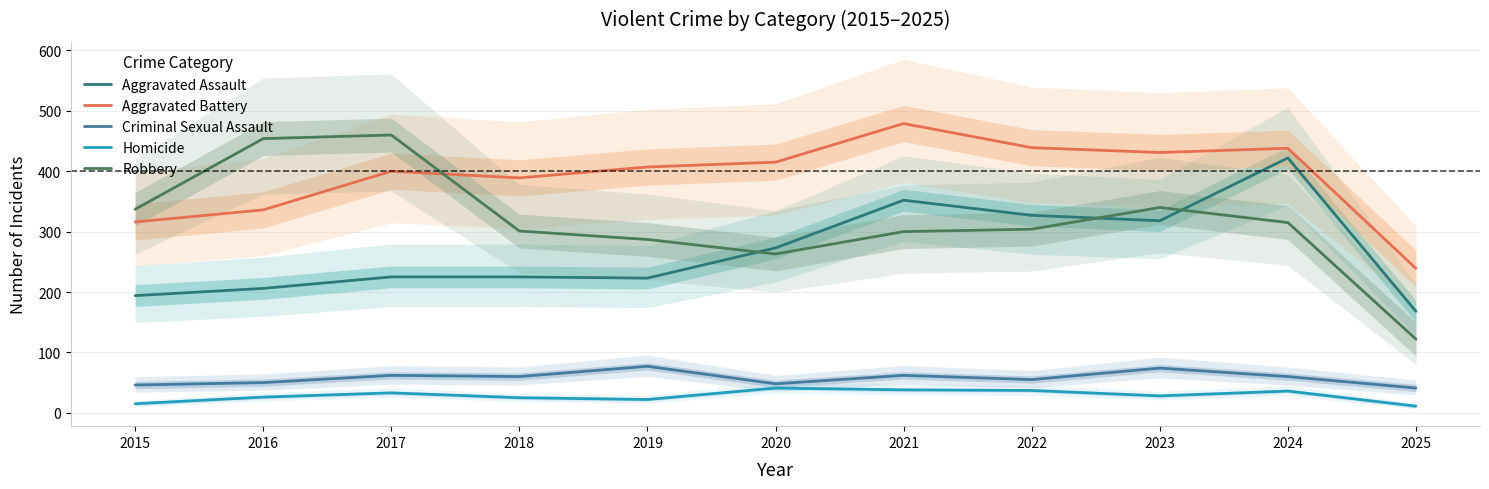

What is the value of the Homicide point at the 5th from the left?

22